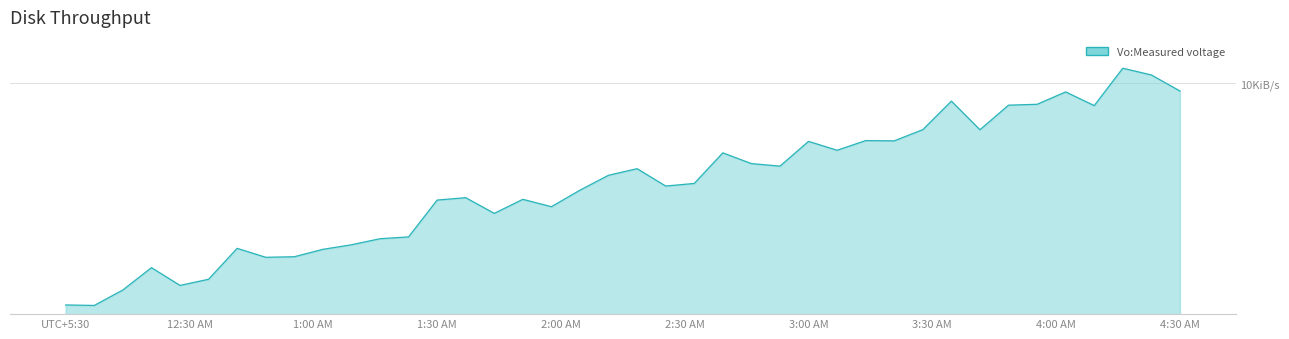

What is the sum of all values?

221.7